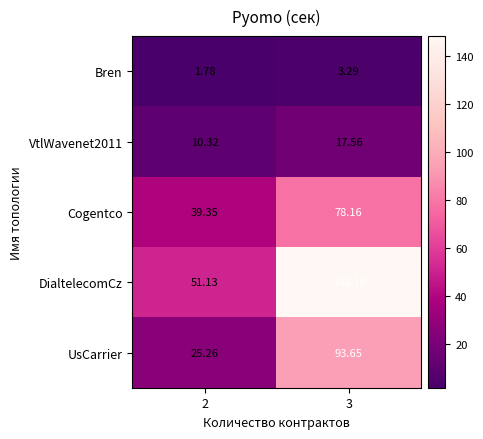

Which series has the largest total across all categories?

DialtelecomCz